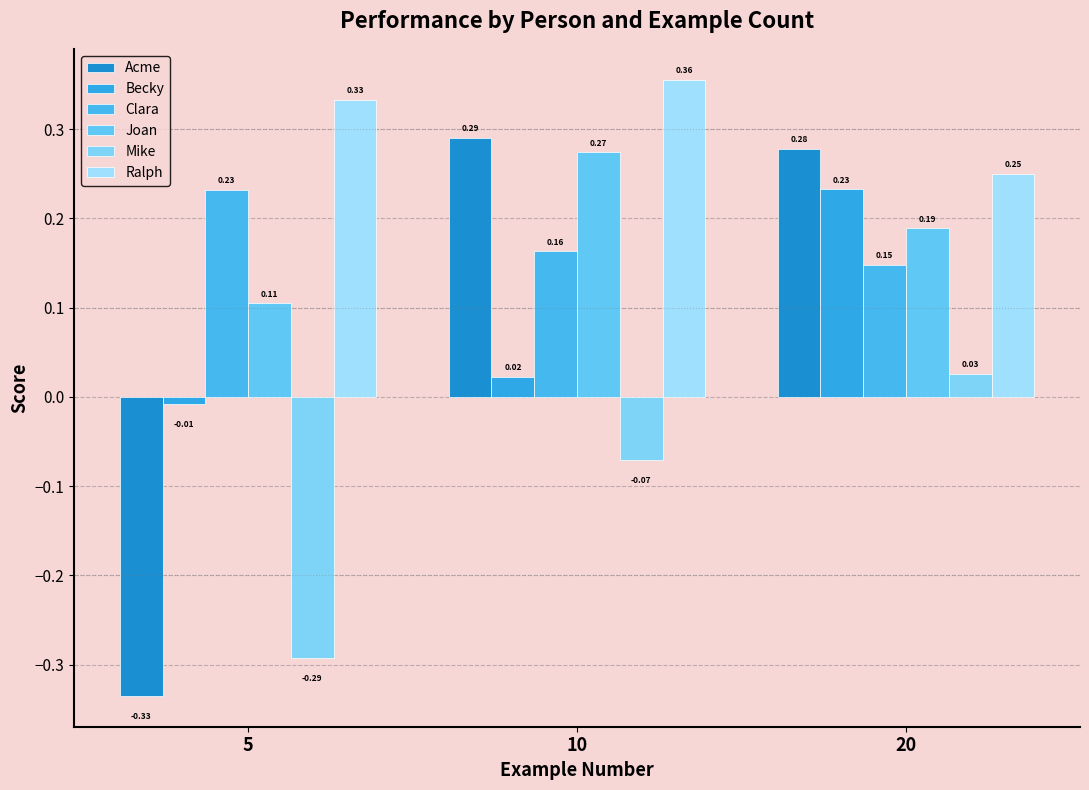

At how many categories does at least one series exceed 0?

3